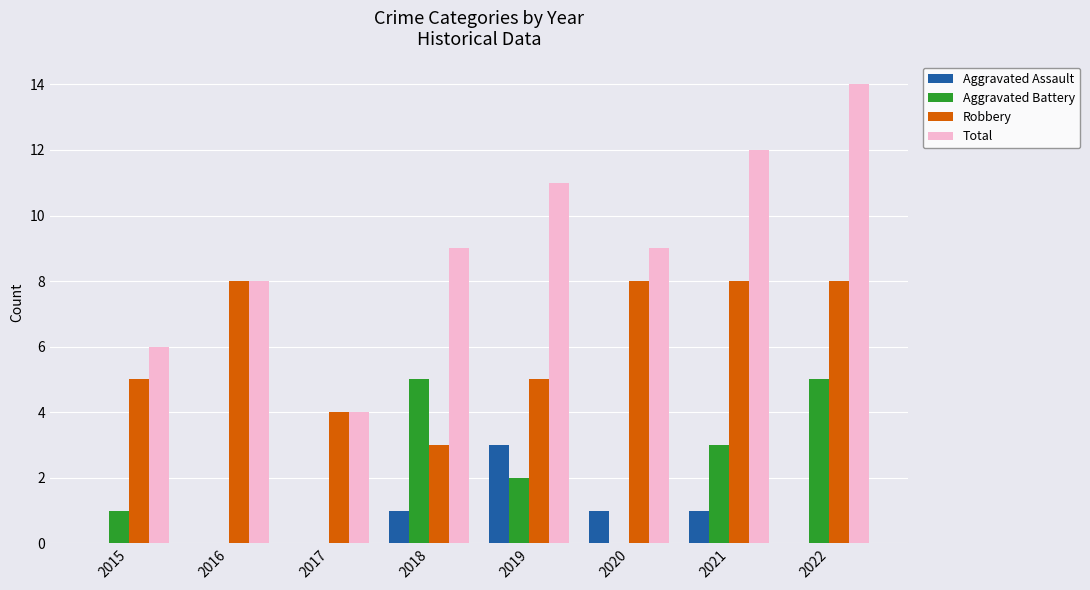

What is the sum of all Robbery values?

49